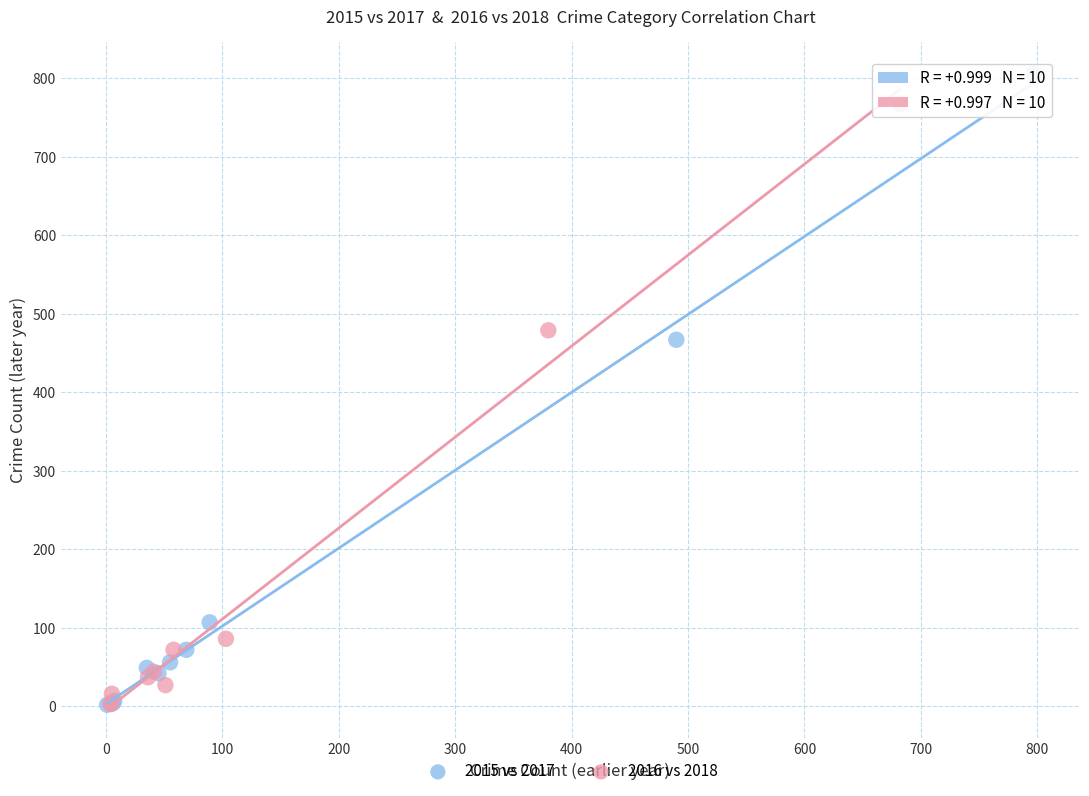

Which series reaches the maximum Y coordinate?

2015 vs 2017